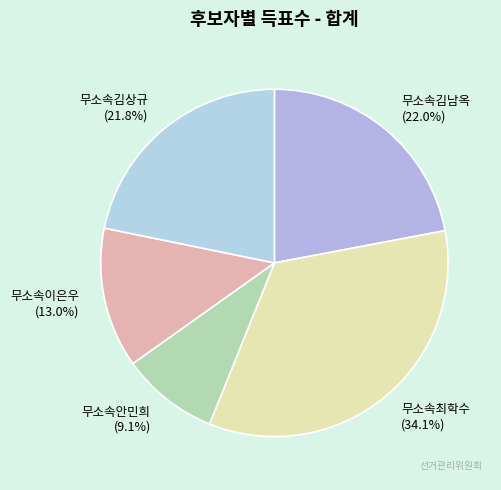

Is there any slice that represents more than half of the pie?

No